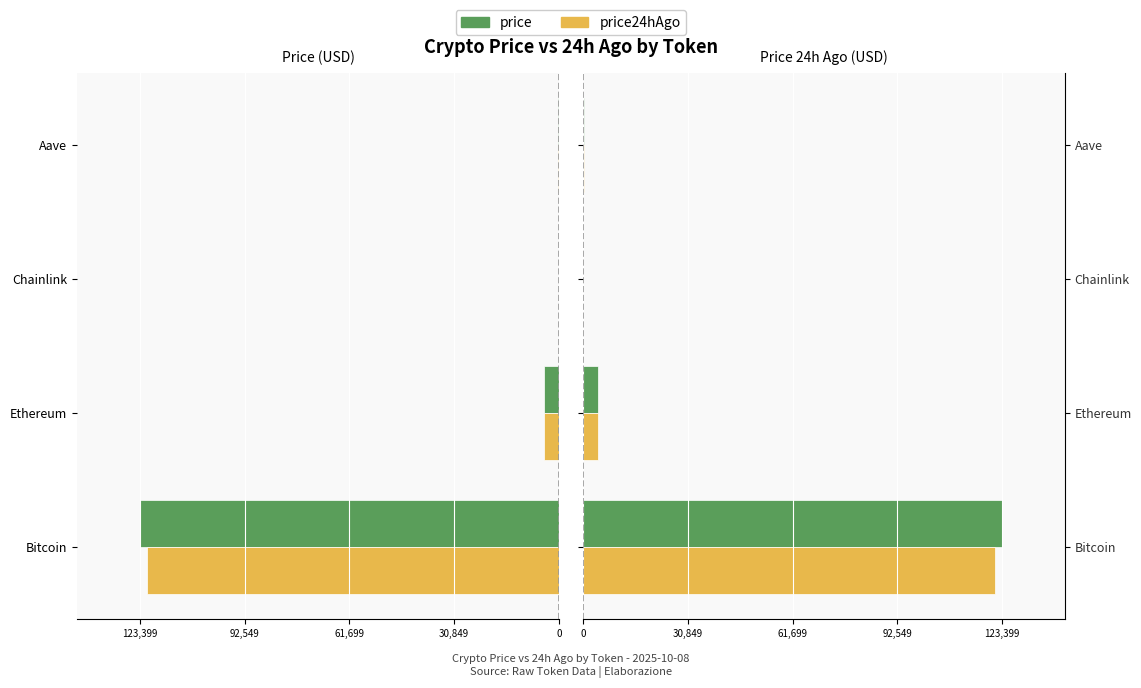

What is the lowest value of the price24hAgo series?

21.9